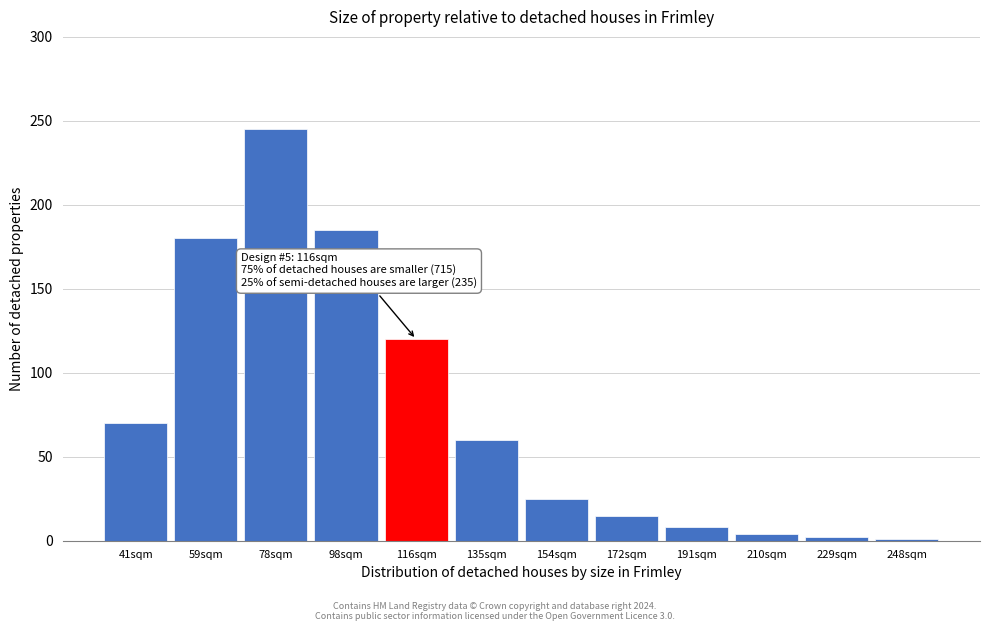

What is the label of the 4th bar from the right?

191sqm